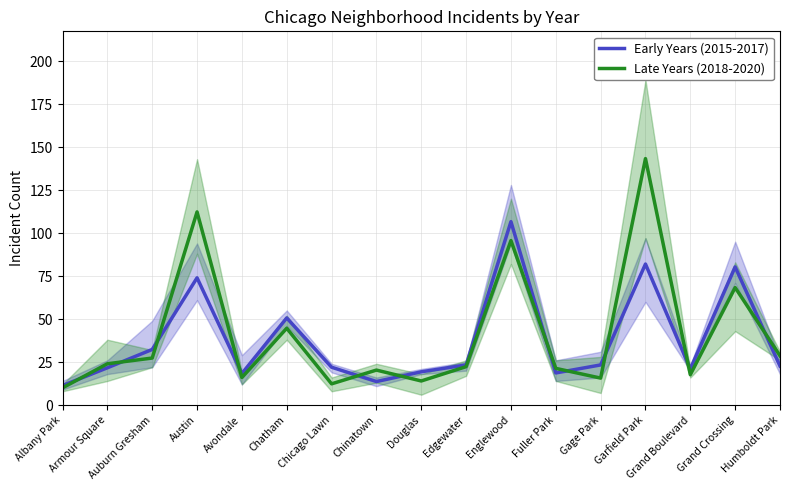

Between which two adjacent categories do Late Years (2018-2020) and Early Years (2015-2017) first intersect?

Albany Park and Armour Square